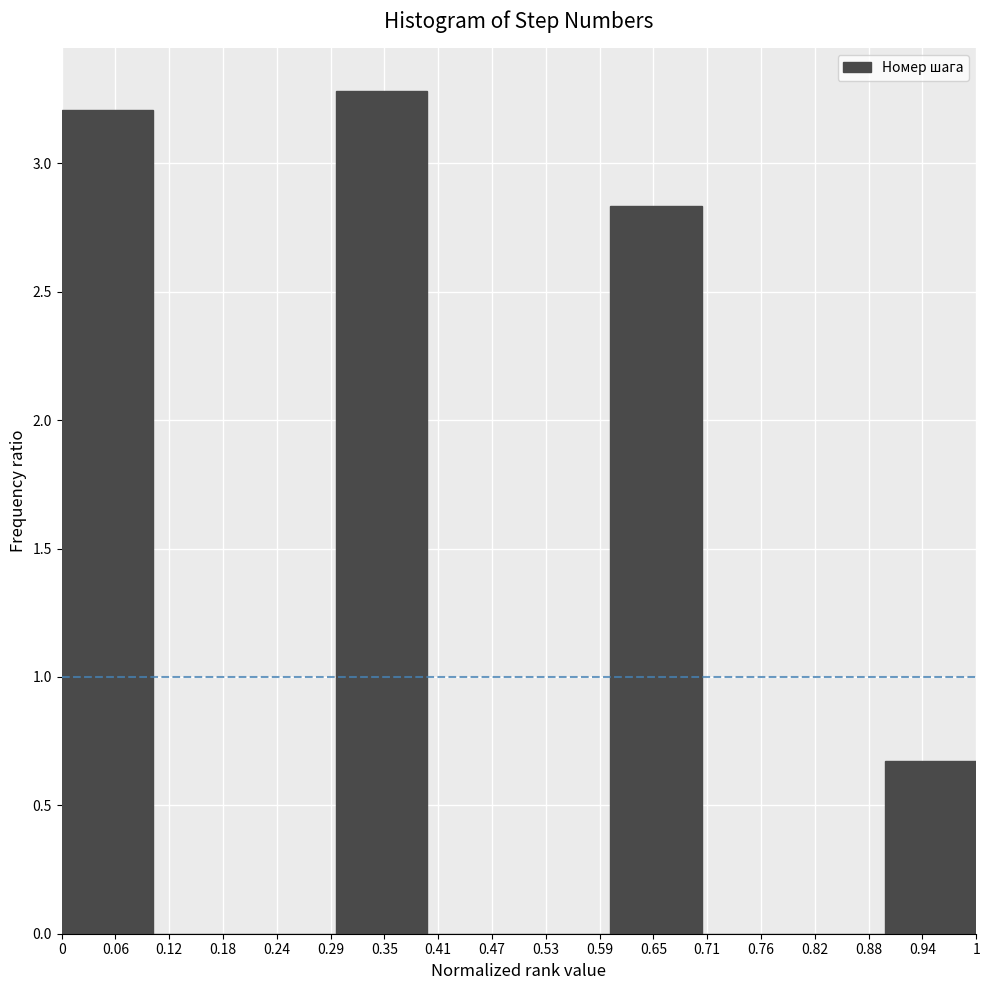

What is the height of the bar covering 0.6 to 0.7 on the x-axis? The values are not printed on the chart, so give them approximately, as read against the axis.

2.85